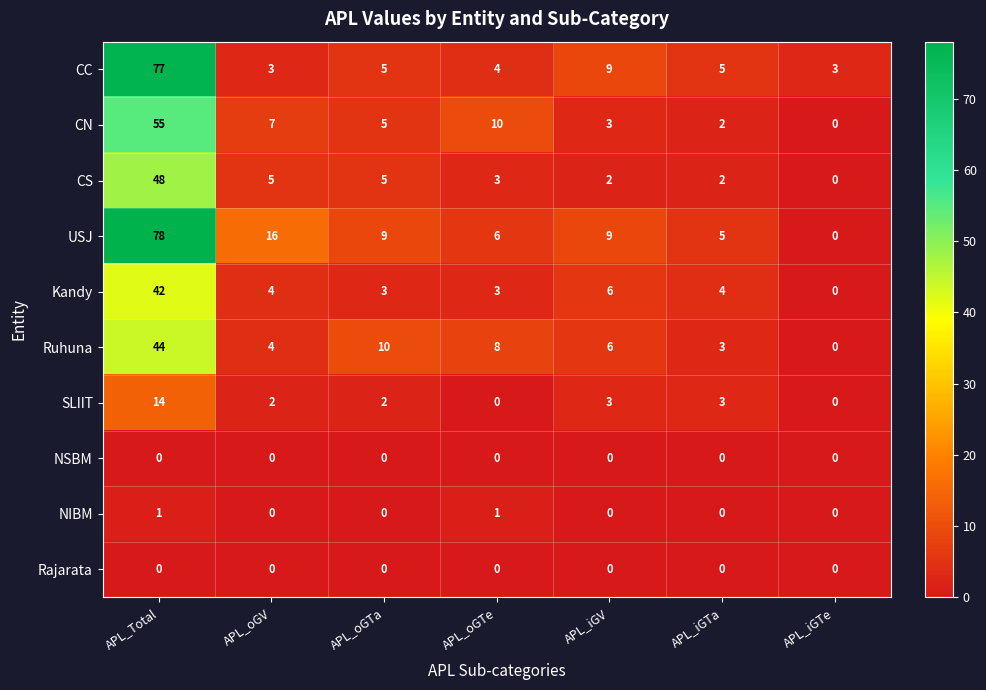

What is the difference between the Kandy values at APL_oGTe and APL_iGTe?

3